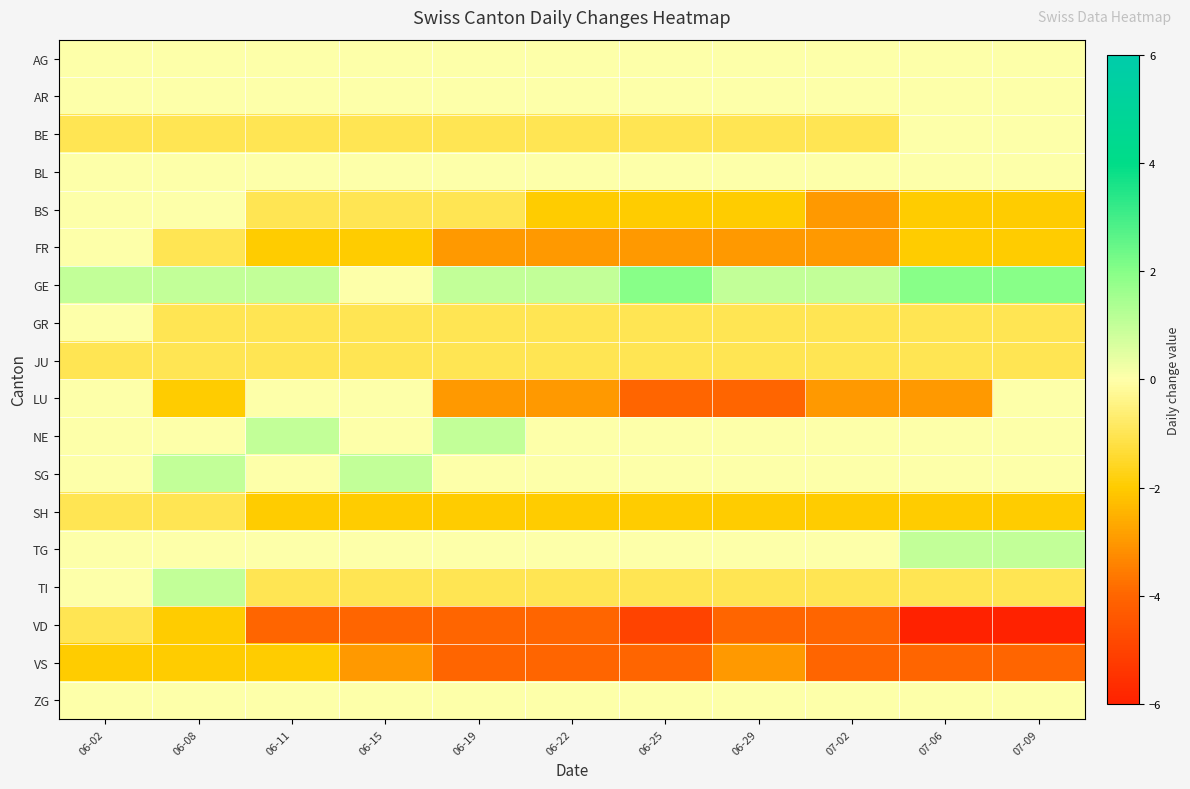

Reading left to right, transcribe all the data shown in this chart.

AG: 06-02=0	06-08=0	06-11=0	06-15=0	06-19=0	06-22=0	06-25=0	06-29=0	07-02=0	07-06=0	07-09=0
AR: 06-02=0	06-08=0	06-11=0	06-15=0	06-19=0	06-22=0	06-25=0	06-29=0	07-02=0	07-06=0	07-09=0
BE: 06-02=-1	06-08=-1	06-11=-1	06-15=-1	06-19=-1	06-22=-1	06-25=-1	06-29=-1	07-02=-1	07-06=0	07-09=0
BL: 06-02=0	06-08=0	06-11=0	06-15=0	06-19=0	06-22=0	06-25=0	06-29=0	07-02=0	07-06=0	07-09=0
BS: 06-02=0	06-08=0	06-11=-1	06-15=-1	06-19=-1	06-22=-2	06-25=-2	06-29=-2	07-02=-3	07-06=-2	07-09=-2
FR: 06-02=0	06-08=-1	06-11=-2	06-15=-2	06-19=-3	06-22=-3	06-25=-3	06-29=-3	07-02=-3	07-06=-2	07-09=-2
GE: 06-02=1	06-08=1	06-11=1	06-15=0	06-19=1	06-22=1	06-25=2	06-29=1	07-02=1	07-06=2	07-09=2
GR: 06-02=0	06-08=-1	06-11=-1	06-15=-1	06-19=-1	06-22=-1	06-25=-1	06-29=-1	07-02=-1	07-06=-1	07-09=-1
JU: 06-02=-1	06-08=-1	06-11=-1	06-15=-1	06-19=-1	06-22=-1	06-25=-1	06-29=-1	07-02=-1	07-06=-1	07-09=-1
LU: 06-02=0	06-08=-2	06-11=0	06-15=0	06-19=-3	06-22=-3	06-25=-4	06-29=-4	07-02=-3	07-06=-3	07-09=0
NE: 06-02=0	06-08=0	06-11=1	06-15=0	06-19=1	06-22=0	06-25=0	06-29=0	07-02=0	07-06=0	07-09=0
SG: 06-02=0	06-08=1	06-11=0	06-15=1	06-19=0	06-22=0	06-25=0	06-29=0	07-02=0	07-06=0	07-09=0
SH: 06-02=-1	06-08=-1	06-11=-2	06-15=-2	06-19=-2	06-22=-2	06-25=-2	06-29=-2	07-02=-2	07-06=-2	07-09=-2
TG: 06-02=0	06-08=0	06-11=0	06-15=0	06-19=0	06-22=0	06-25=0	06-29=0	07-02=0	07-06=1	07-09=1
TI: 06-02=0	06-08=1	06-11=-1	06-15=-1	06-19=-1	06-22=-1	06-25=-1	06-29=-1	07-02=-1	07-06=-1	07-09=-1
VD: 06-02=-1	06-08=-2	06-11=-4	06-15=-4	06-19=-4	06-22=-4	06-25=-5	06-29=-4	07-02=-4	07-06=-6	07-09=-6
VS: 06-02=-2	06-08=-2	06-11=-2	06-15=-3	06-19=-4	06-22=-4	06-25=-4	06-29=-3	07-02=-4	07-06=-4	07-09=-4
ZG: 06-02=0	06-08=0	06-11=0	06-15=0	06-19=0	06-22=0	06-25=0	06-29=0	07-02=0	07-06=0	07-09=0